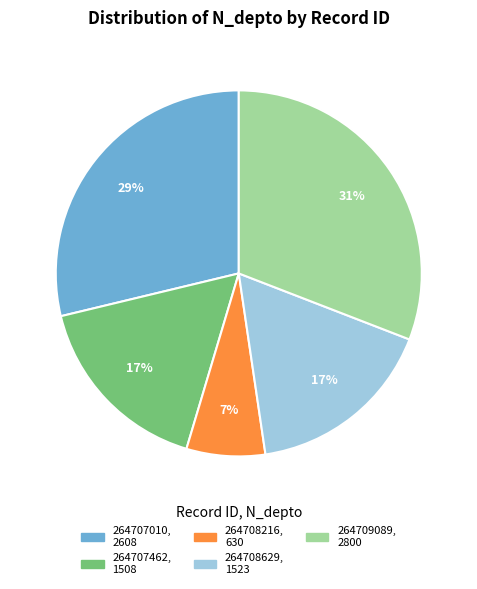

Is the sum of 264708216 and 264707462 greater than half?

No